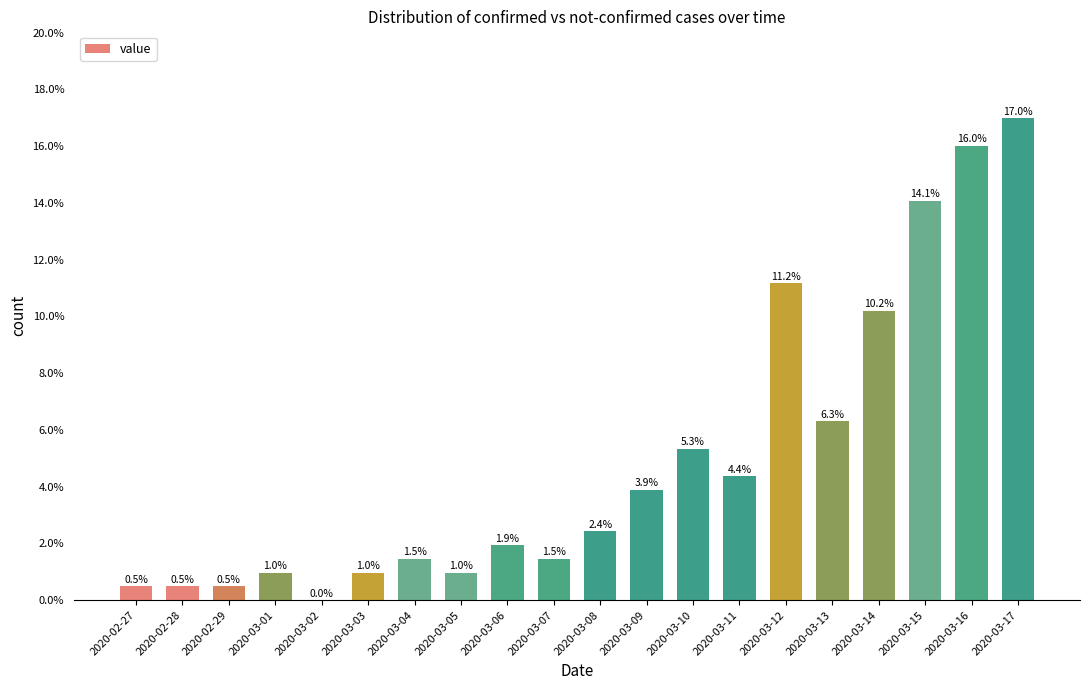

What value does the data have at 2020-03-11?

4.4